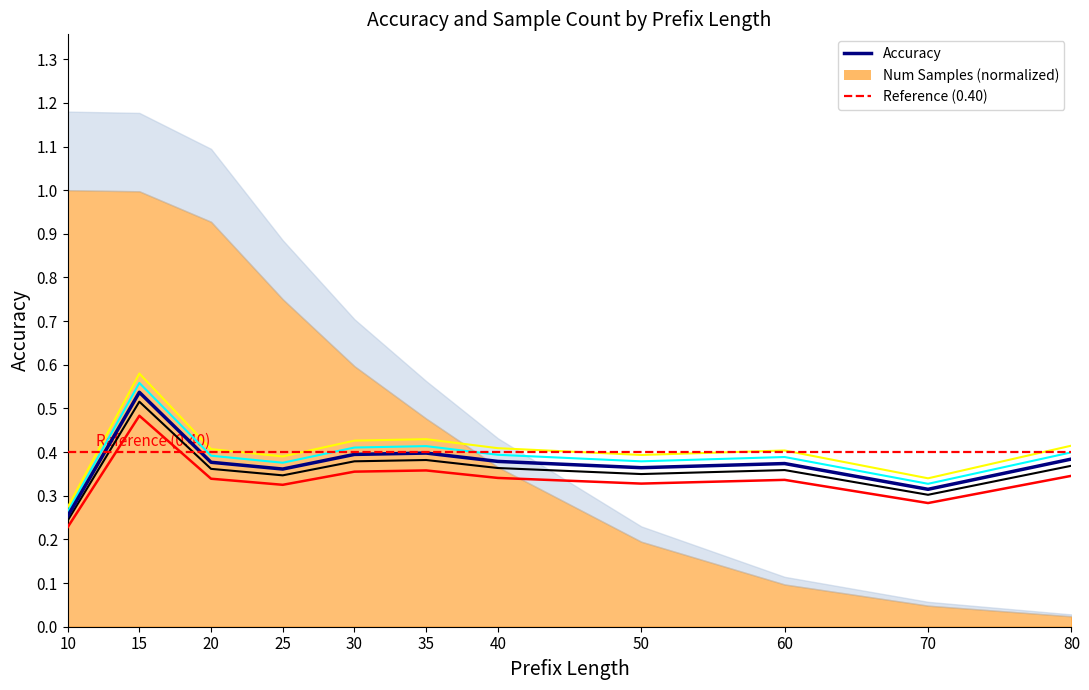

How many values are between 0 and 1?

11